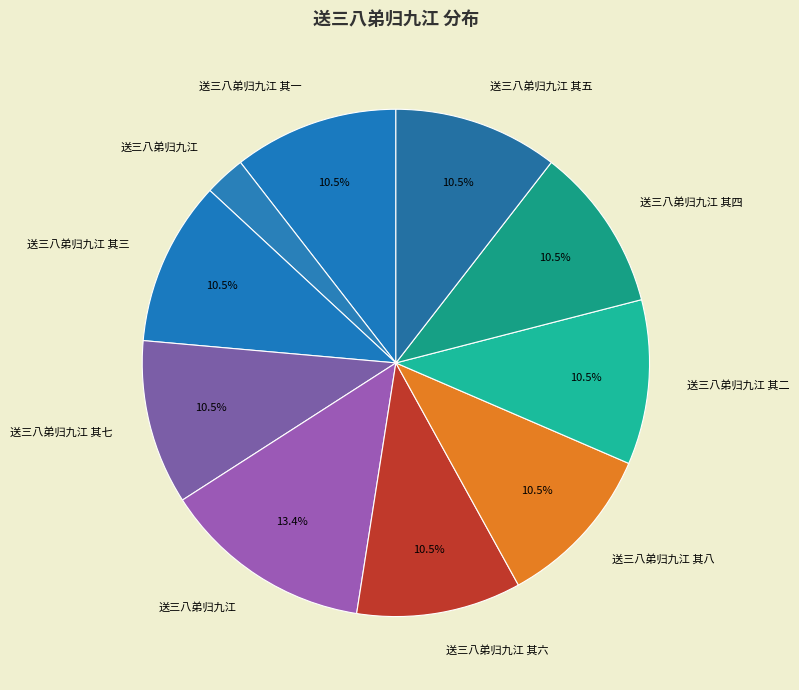

How many segments does this pie chart have?

10